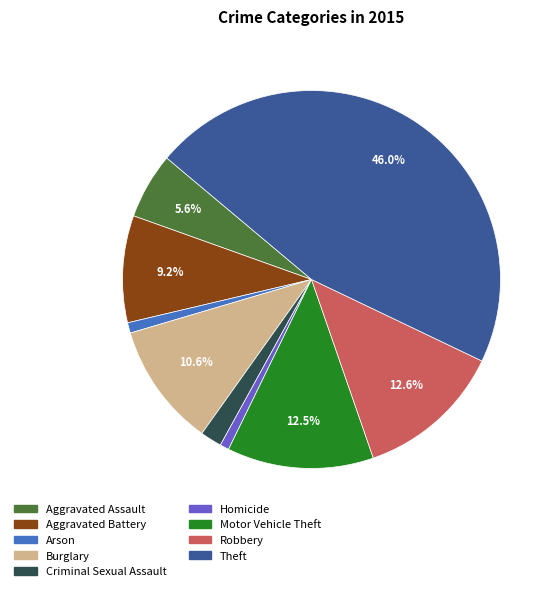

Which category has the biggest portion of the pie?

Theft